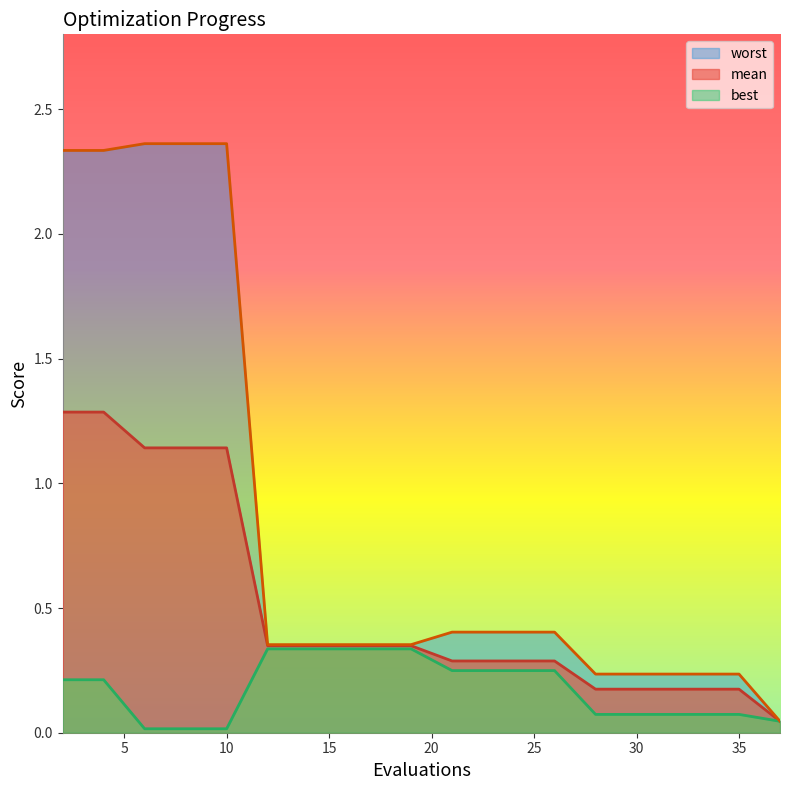

Which label corresponds to the smallest value in the chart?

6